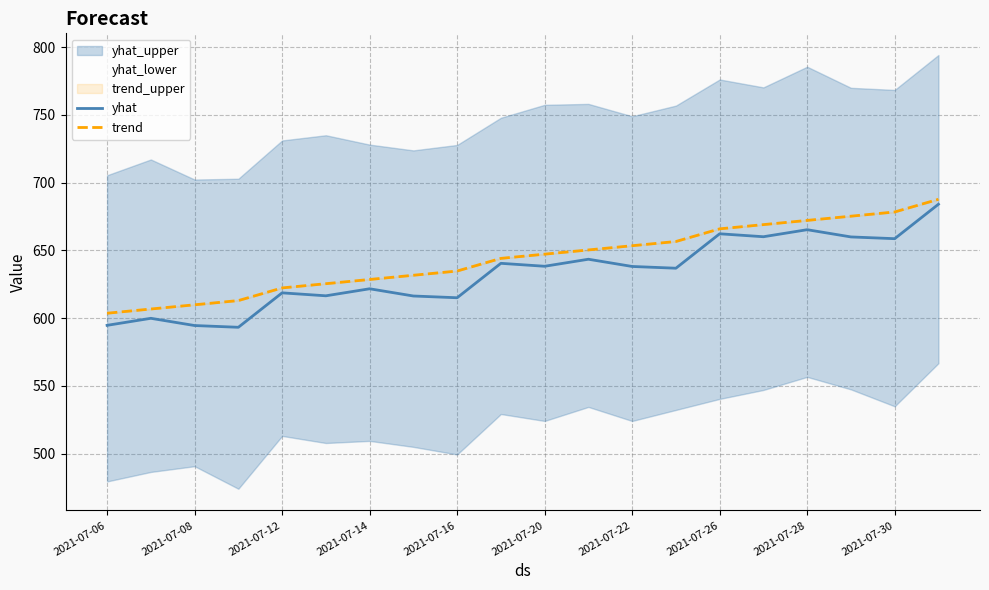

What is the lowest value of the trend series?

603.6